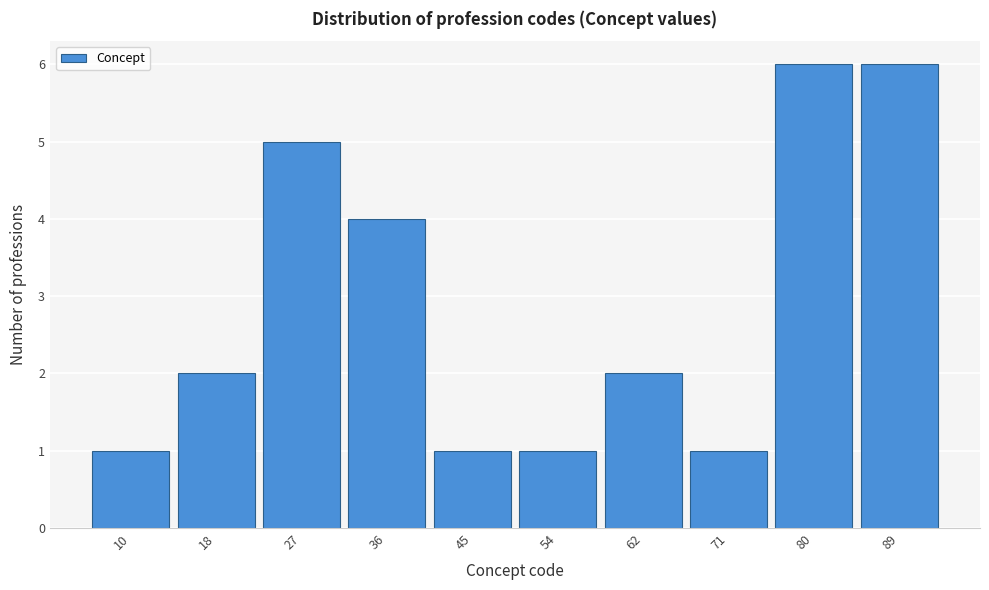

Reading left to right, transcribe all the data shown in this chart.

10=1	18=2	27=5	36=4	45=1	54=1	62=2	71=1	80=6	89=6